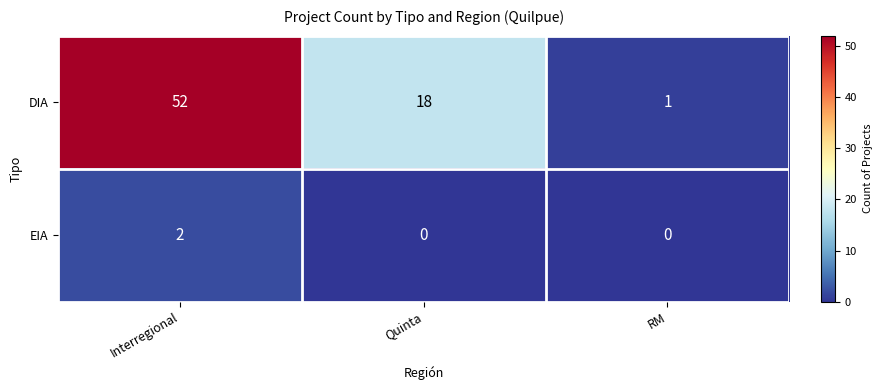

Reading right to left, transcribe all the data shown in this chart.

DIA: RM=1	Quinta=18	Interregional=52
EIA: RM=0	Quinta=0	Interregional=2